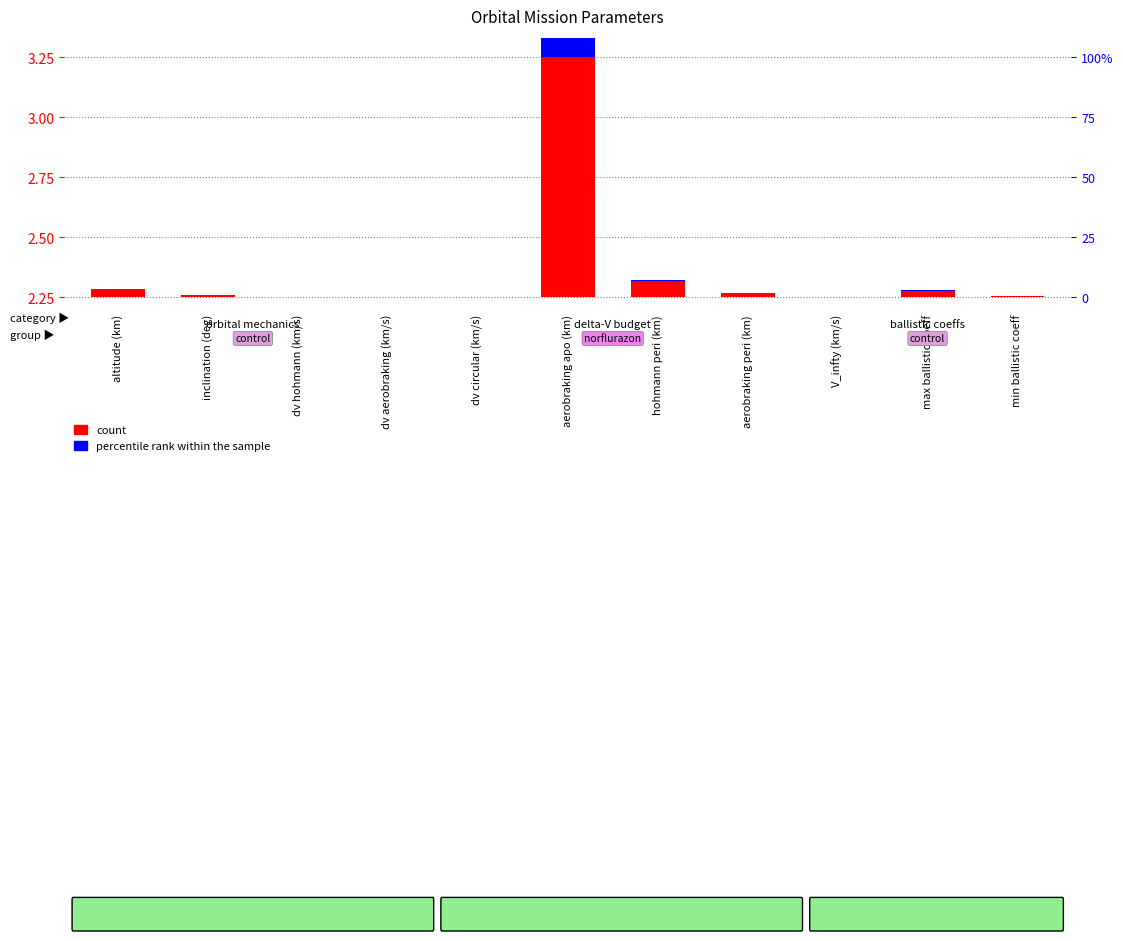

Which has a higher value, altitude (km) or aerobraking apo (km)?

aerobraking apo (km)